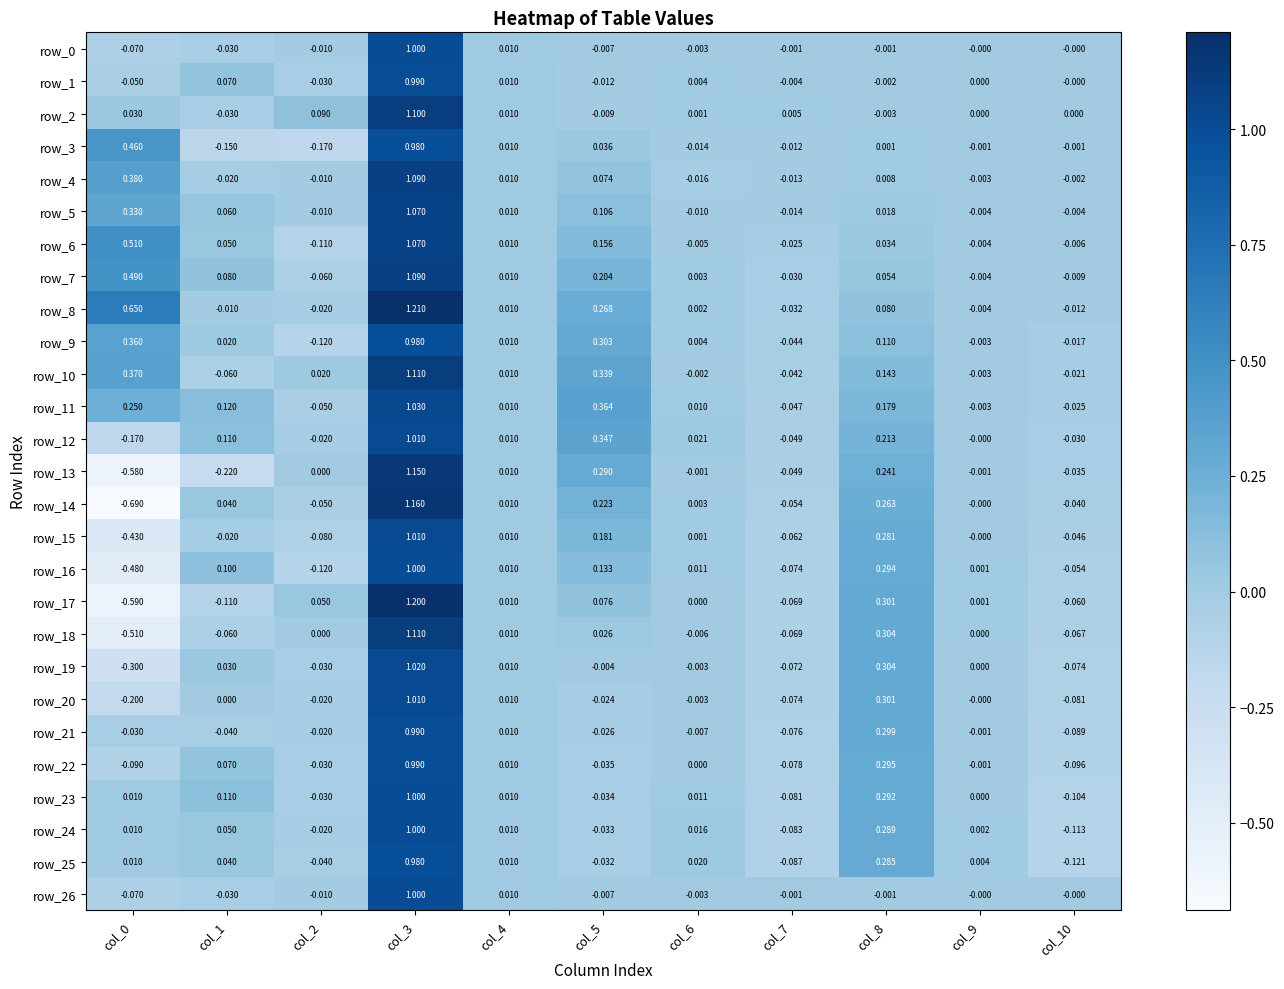

Is the value of row_23 at col_8 greater than the value of row_25 at col_7?

Yes